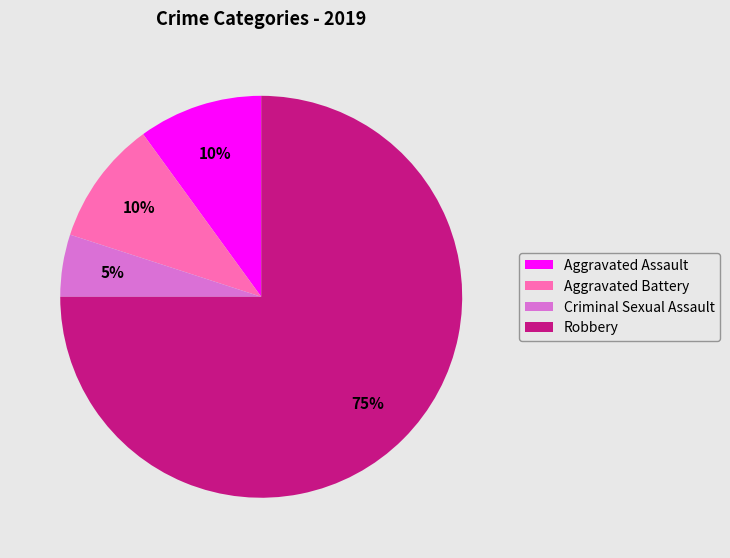

To the nearest percent, what is the combined percentage of Criminal Sexual Assault and Aggravated Battery?

15%